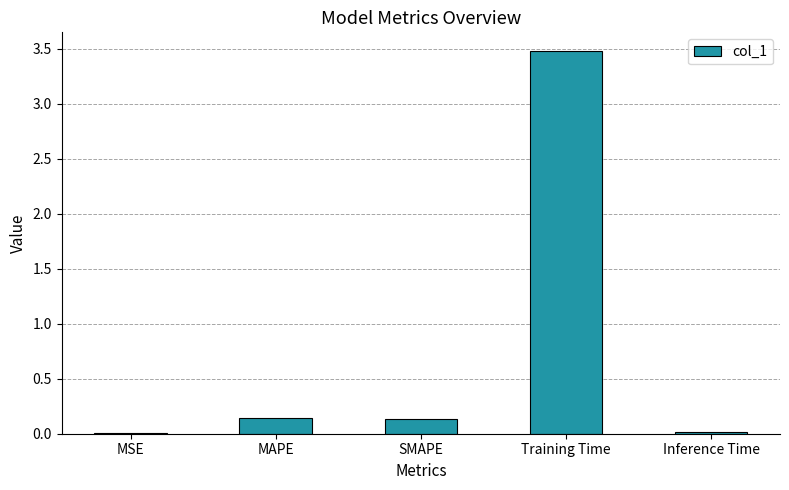

Which label corresponds to the largest value in the chart?

Training Time